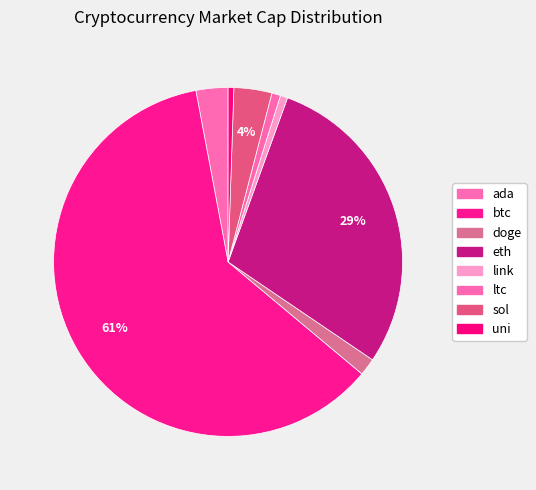

Count the number of slices in the pie.

8